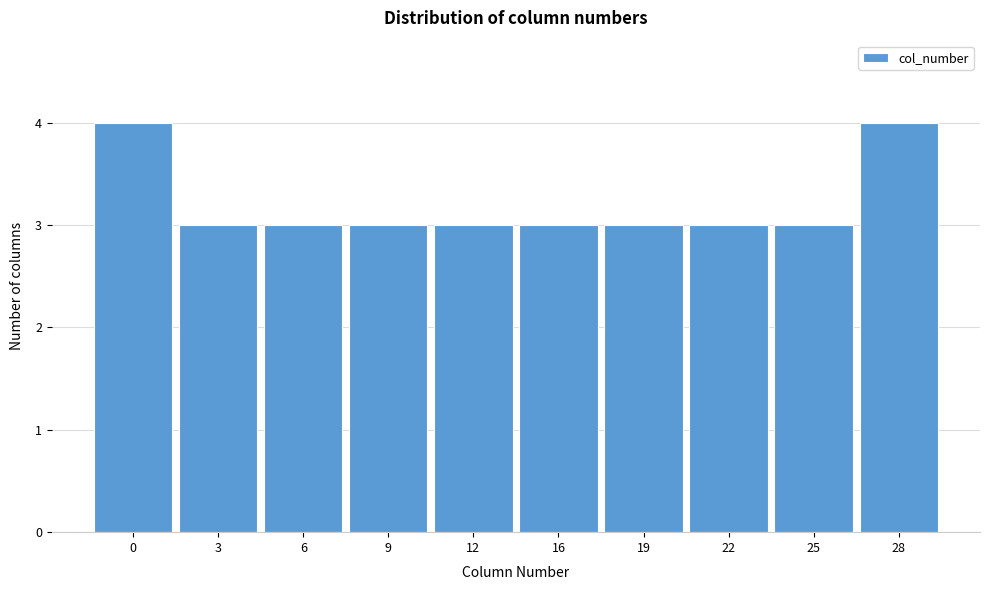

Reading left to right, what are all the values shown in this chart?

0=4	3=3	6=3	9=3	12=3	16=3	19=3	22=3	25=3	28=4